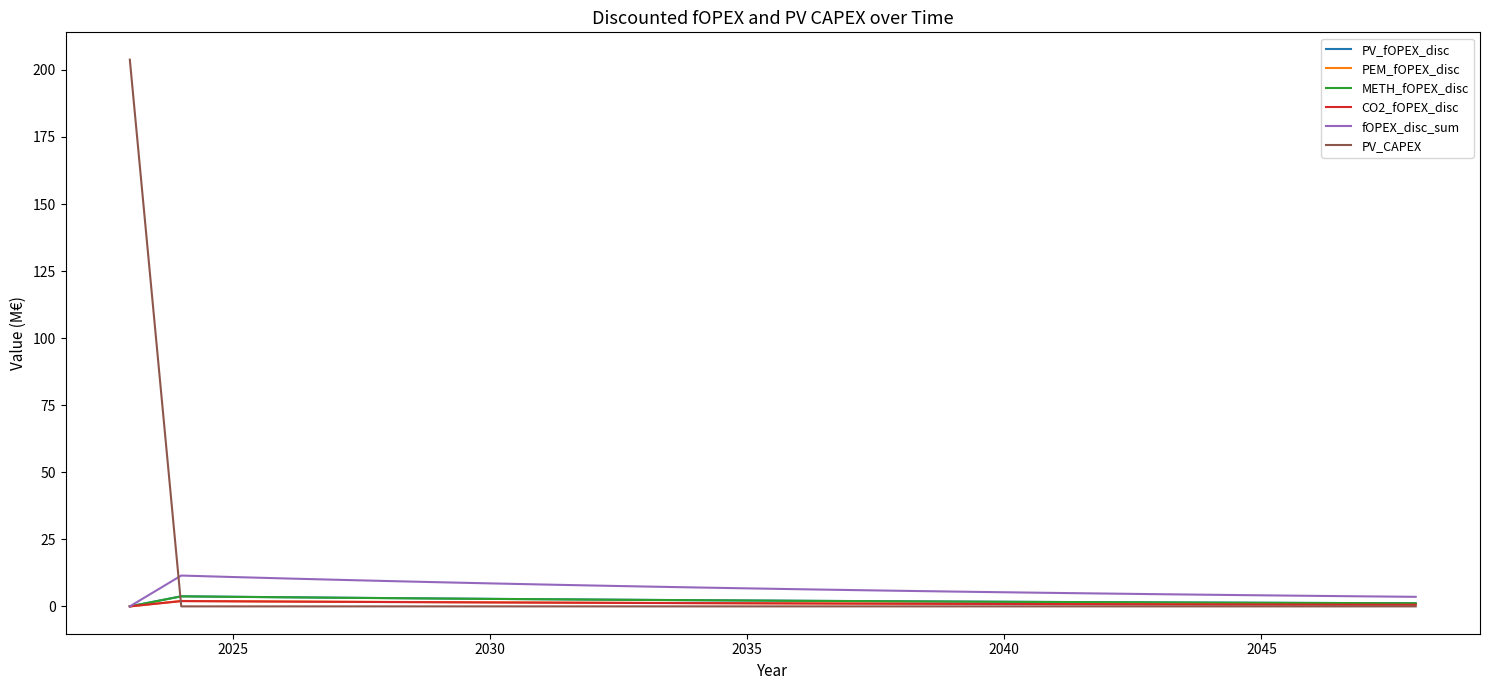

Which series has the largest range (max minus min)?

PV_CAPEX